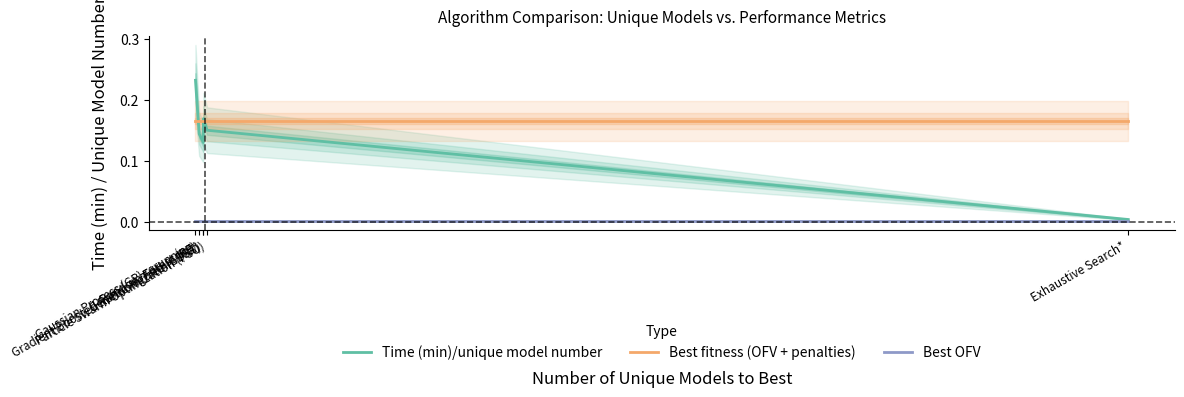

Reading left to right, what are all the values shown in this chart?

Time (min)/unique model number: Gaussian Process (GP) rerunning=0.2	Random Forest (RF)=0.1	Genetic Algorithm (GA)=0.1	Gradient Boosted Random Tree (GBRT)=0.2	Particle Swarm Optimization (PSO)=0.1	Exhaustive Search*=0.0
Best fitness (OFV + penalties): Gaussian Process (GP) rerunning=0.2	Random Forest (RF)=0.2	Genetic Algorithm (GA)=0.2	Gradient Boosted Random Tree (GBRT)=0.2	Particle Swarm Optimization (PSO)=0.2	Exhaustive Search*=0.2
Best OFV: Gaussian Process (GP) rerunning=0.0	Random Forest (RF)=0.0	Genetic Algorithm (GA)=0.0	Gradient Boosted Random Tree (GBRT)=0.0	Particle Swarm Optimization (PSO)=0.0	Exhaustive Search*=0.0